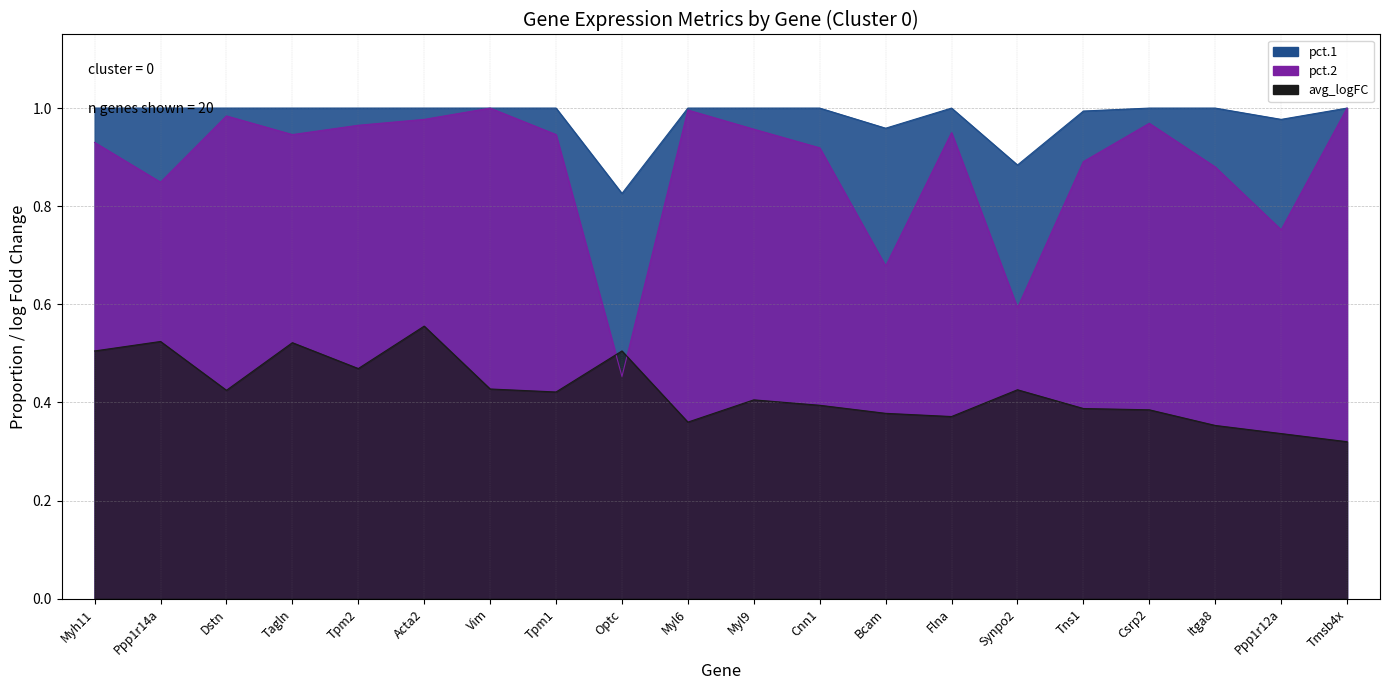

True or false: pct.1 and pct.2 cross at least once.

False